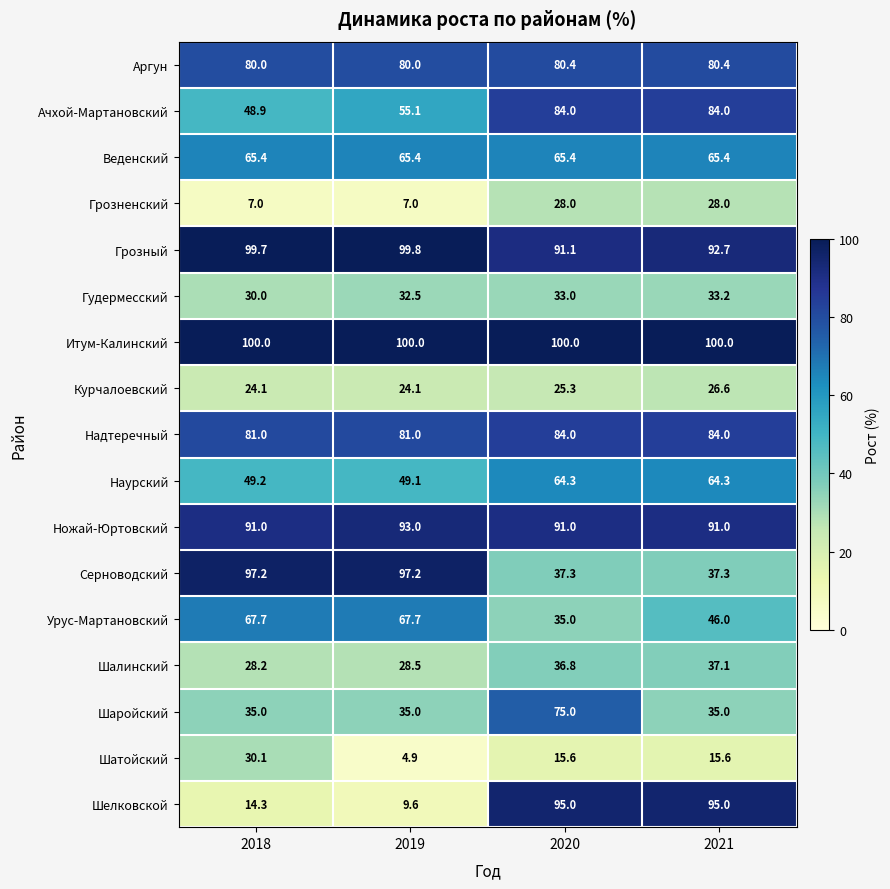

Which series has the widest spread of values?

Шелковской